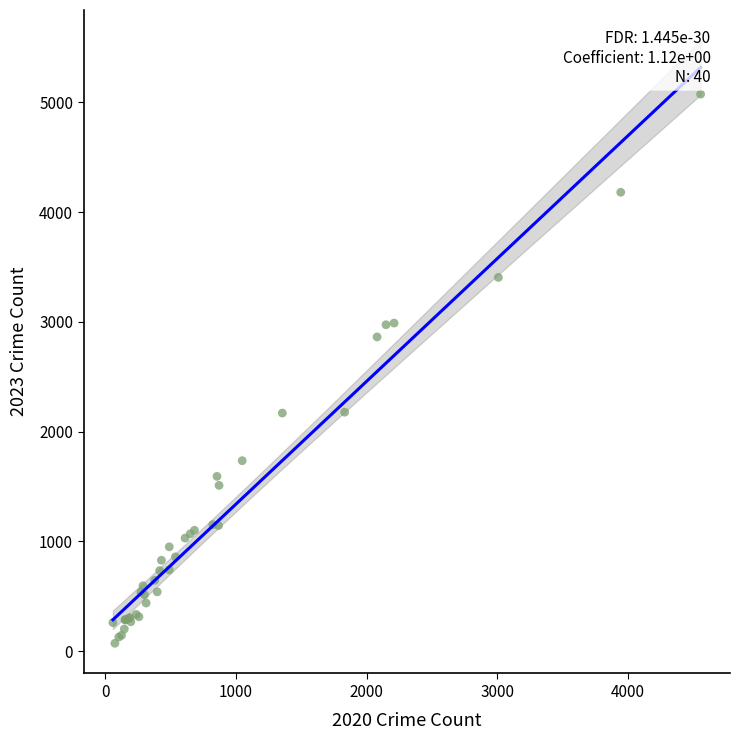

What Y value in the scatter plot is closest to 2574?

2864